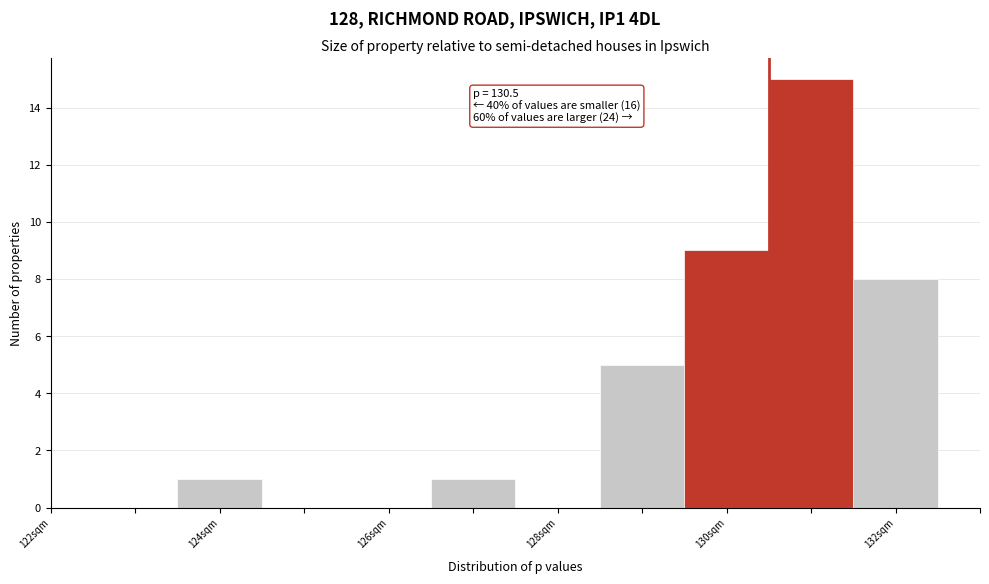

Which range on the x-axis has the tallest bar?

130.5 to 131.5